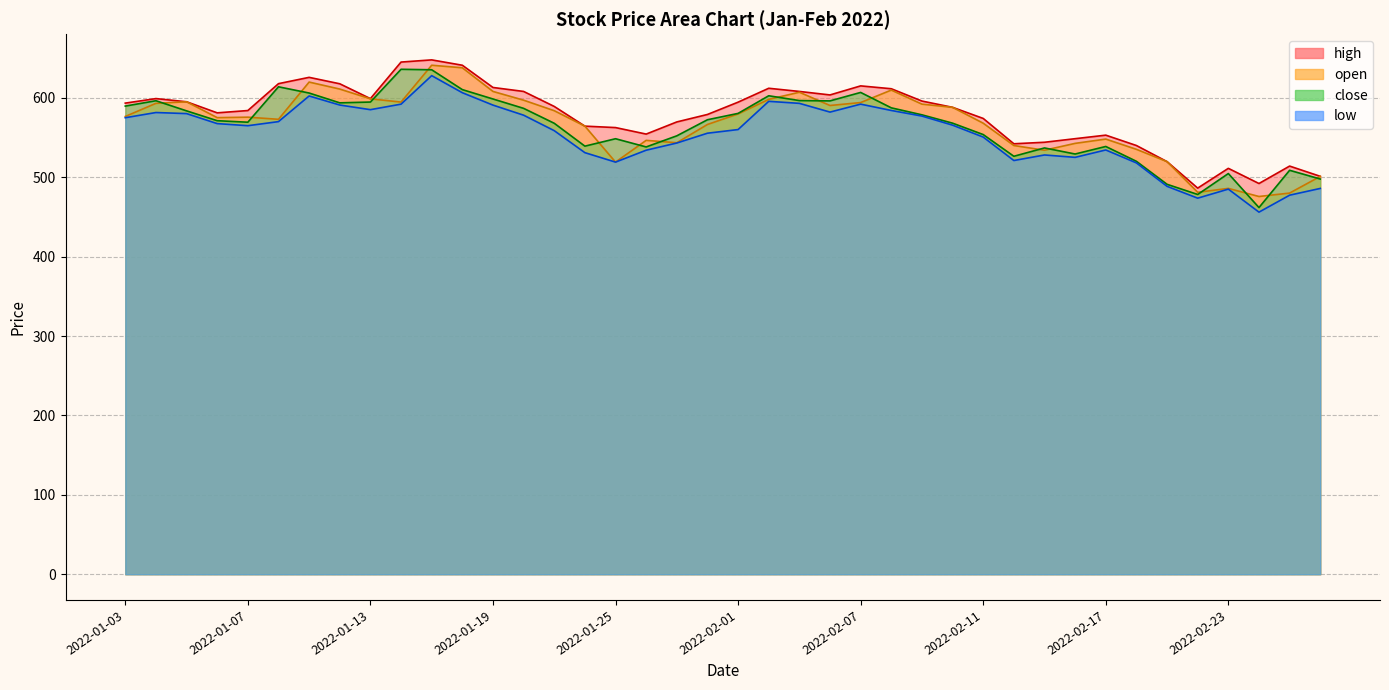

At which category is the sum across all series the highest?

2022-01-17